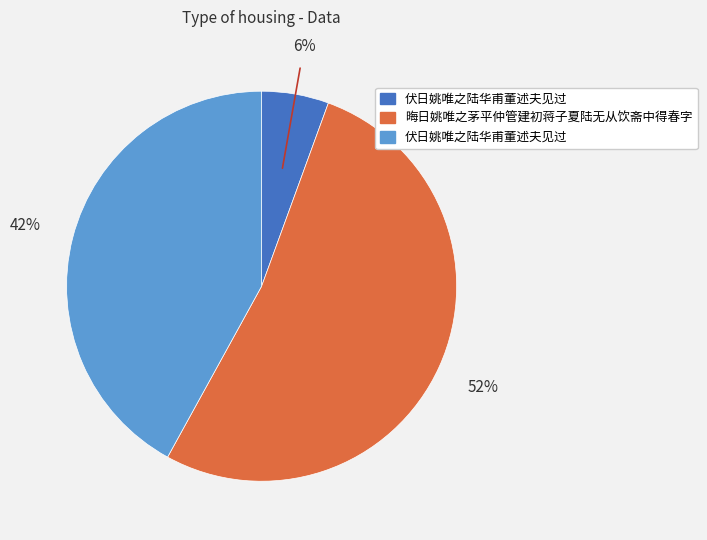

To the nearest percent, what is the average slice percentage?

33%